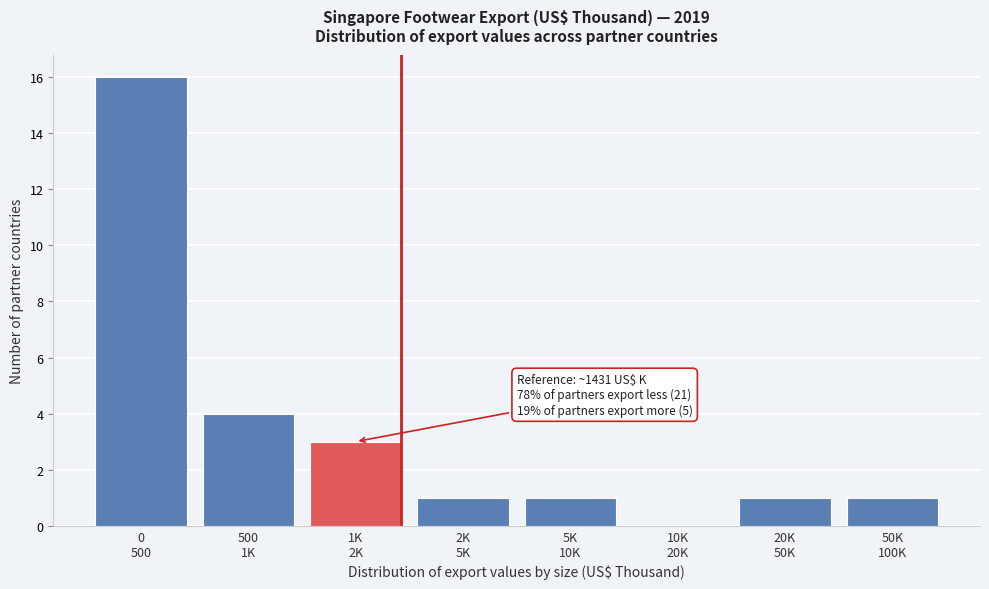

What is the greatest value displayed?

16